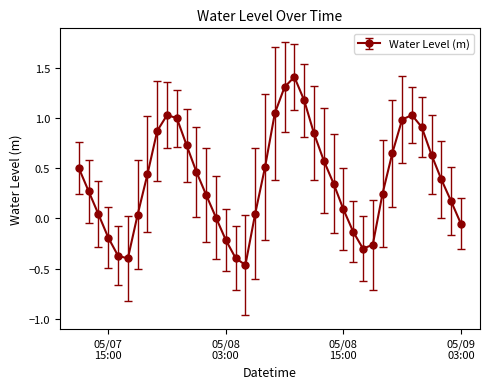

What is the difference between the maximum and minimum values?

1.9